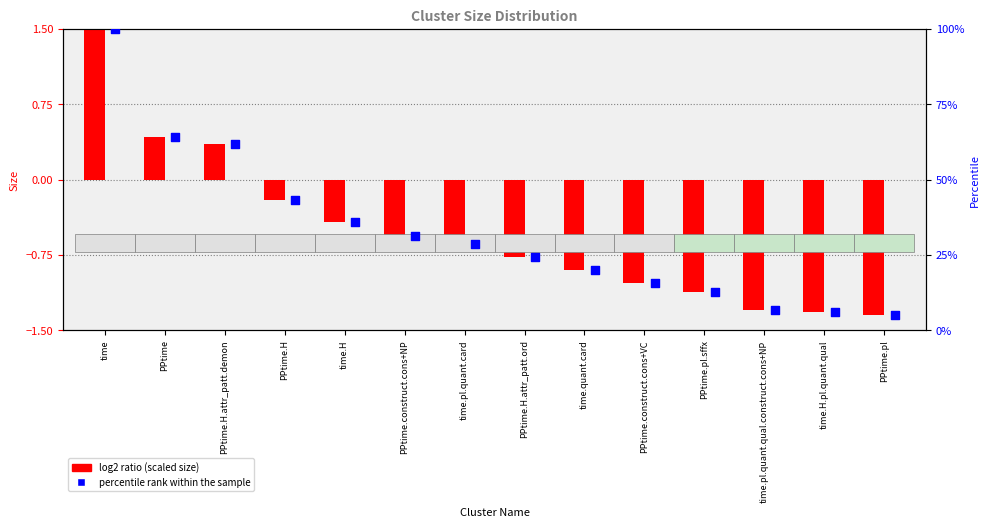

What are all the series names shown in the legend?

log2 ratio (scaled size), percentile rank within the sample